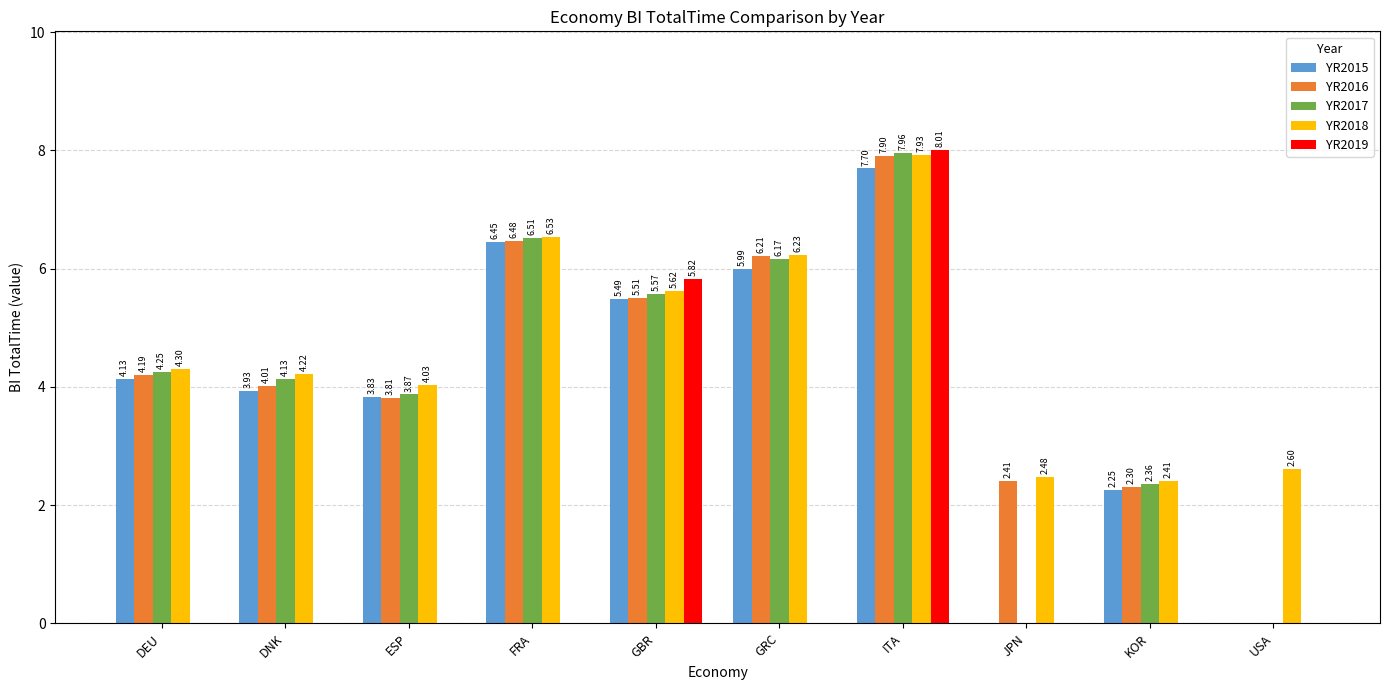

At which category does the chart reach its peak across all series?

ITA